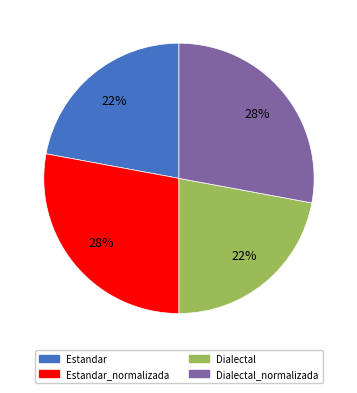

To the nearest percent, what is the average slice percentage?

25%